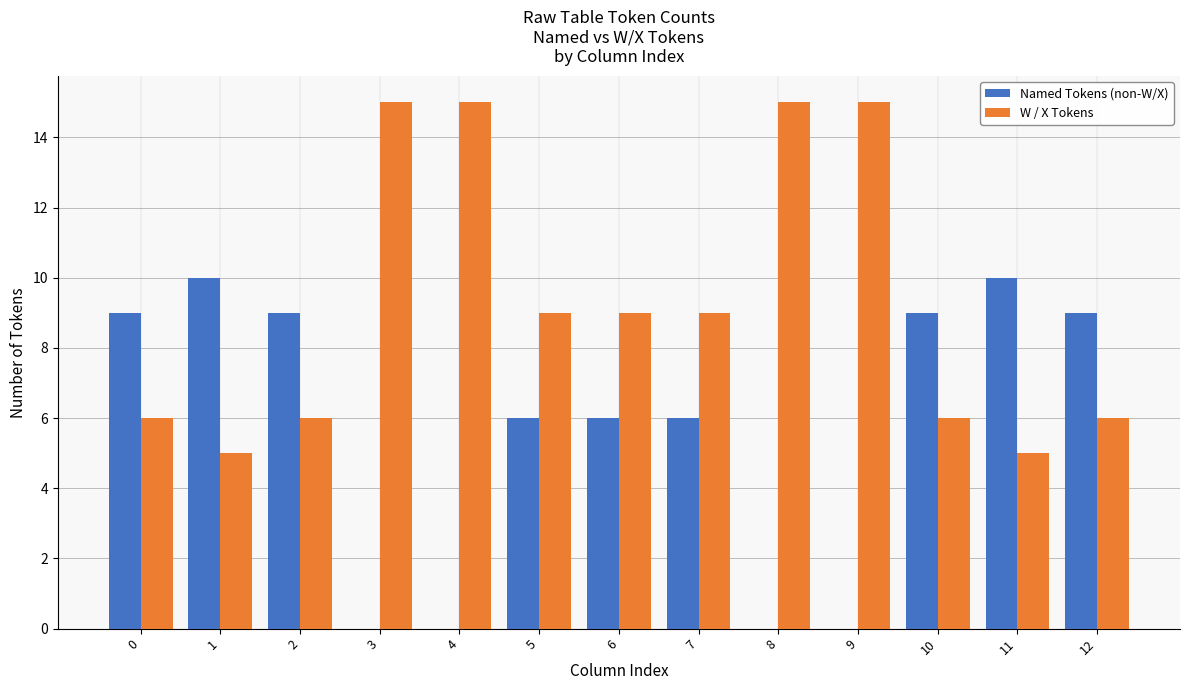

What is the total value across all series at 11?

15